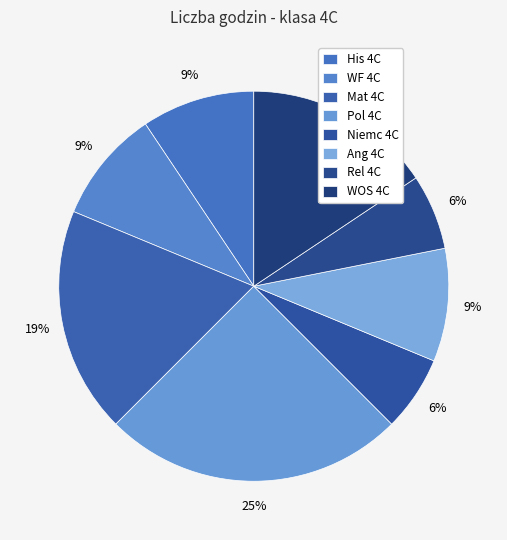

The Pol 4C slice represents 25% of the pie. True or false?

True